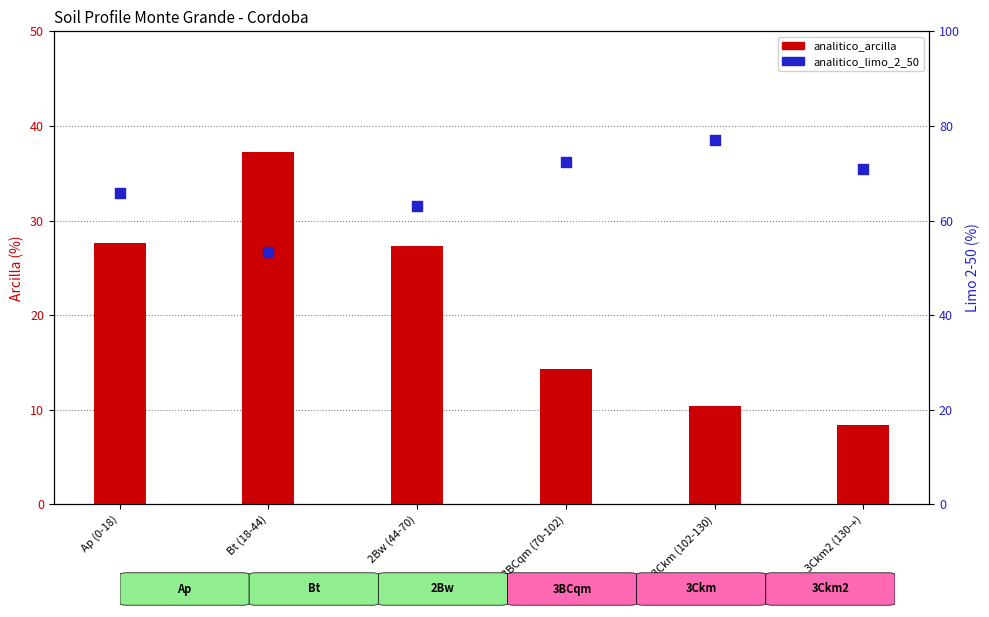

Is the value of analitico_limo_2_50 at 3Ckm2 (130-+) greater than the value of analitico_arcilla at 3Ckm2 (130-+)?

Yes